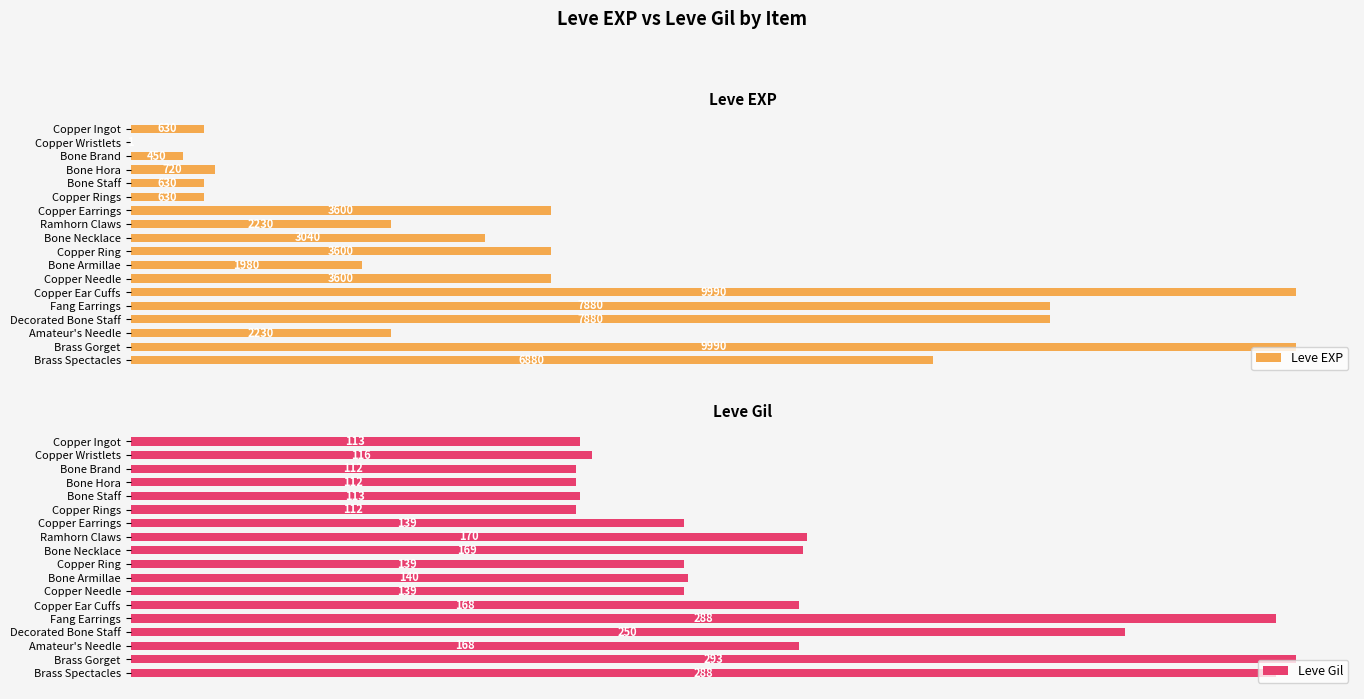

What is the spread (max minus min) of values at Copper Needle?

3461